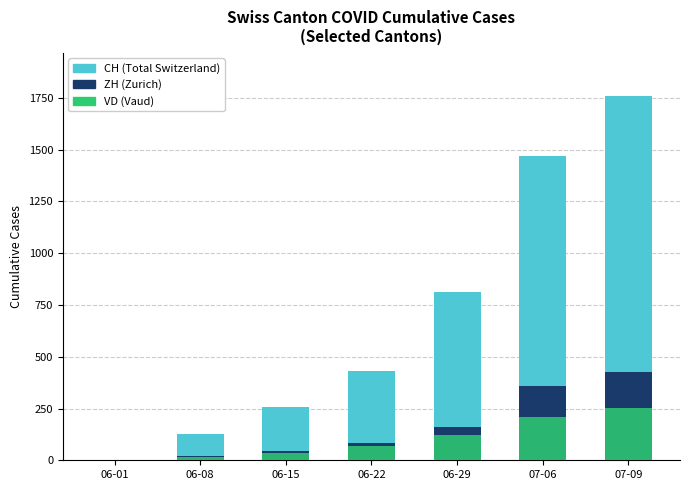

What is the average value of the VD (Vaud) series?

100